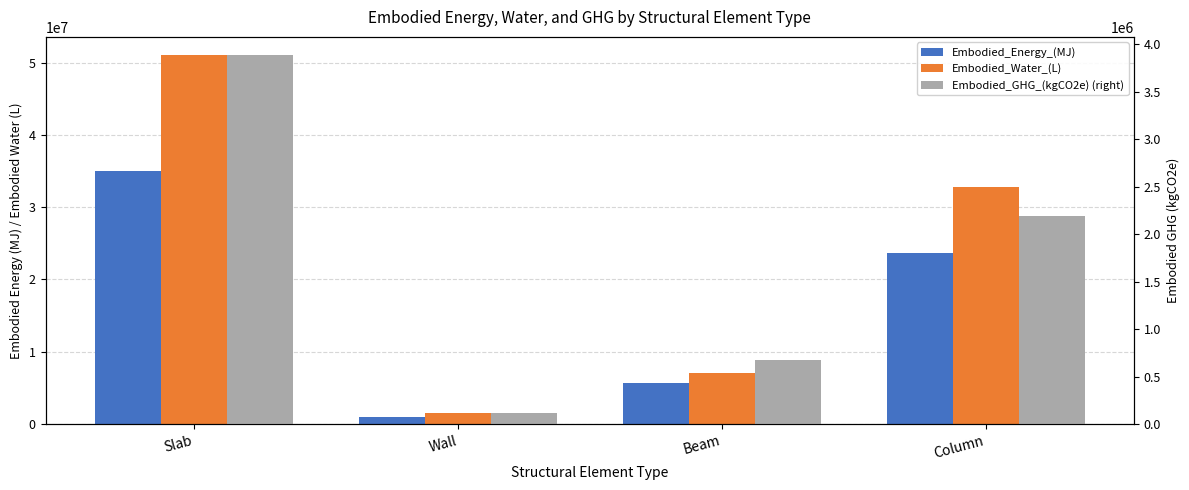

What is the maximum value shown in the chart?

51013094.0